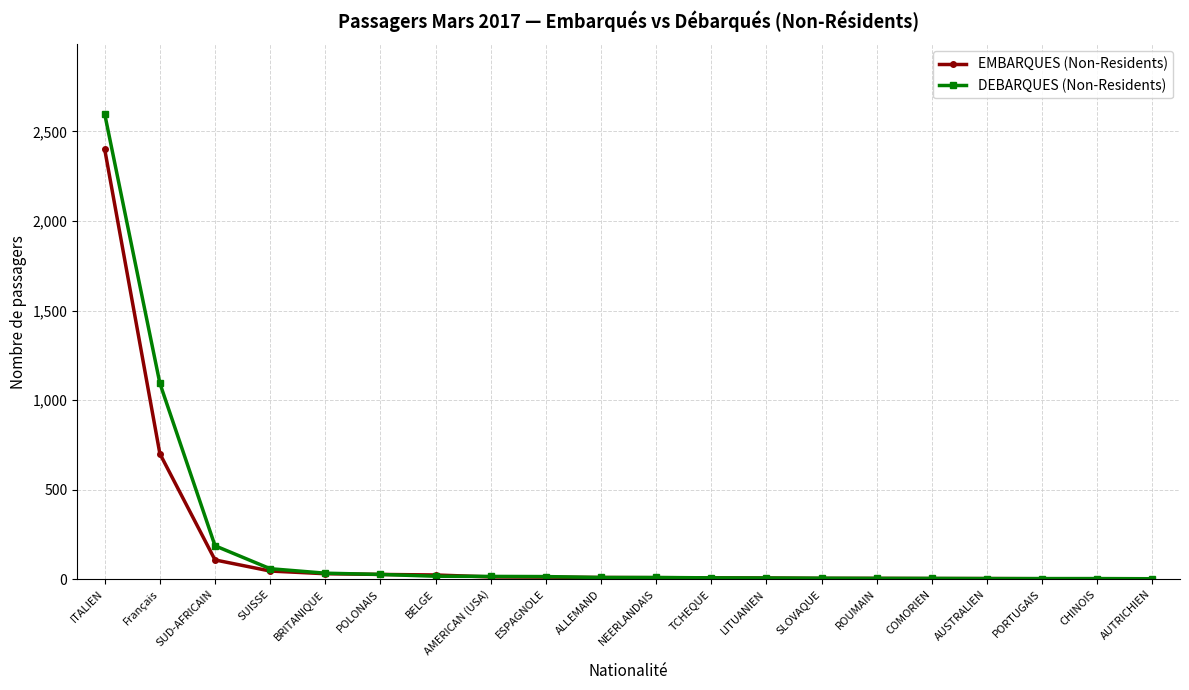

How many values in the DEBARQUES (Non-Residents) series are below 10?

9